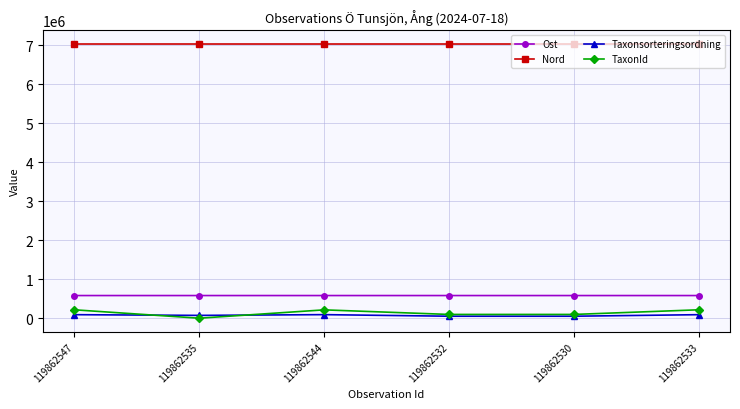

Which series has the largest range (max minus min)?

TaxonId